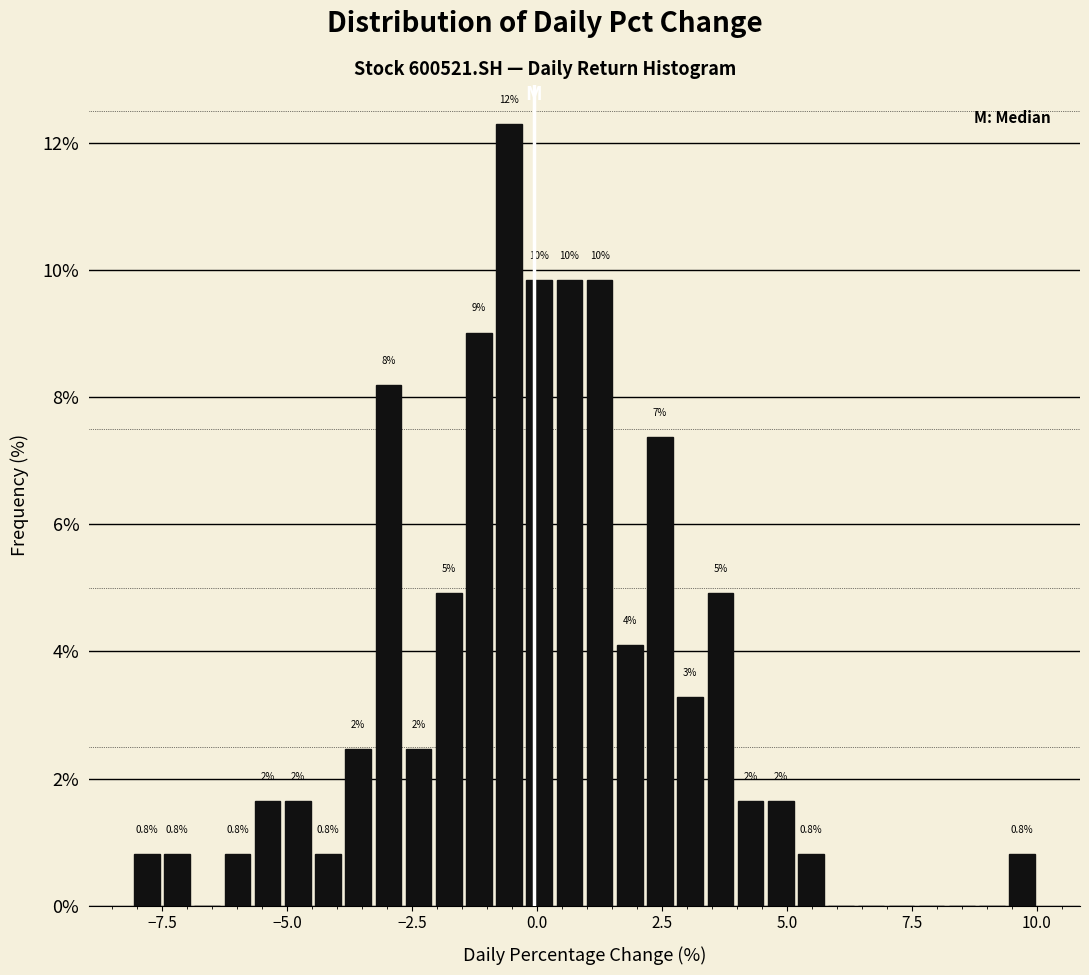

Around what value on the x-axis is the tallest bar? Give the approximate position of its centre, as read against the axis.

-0.5